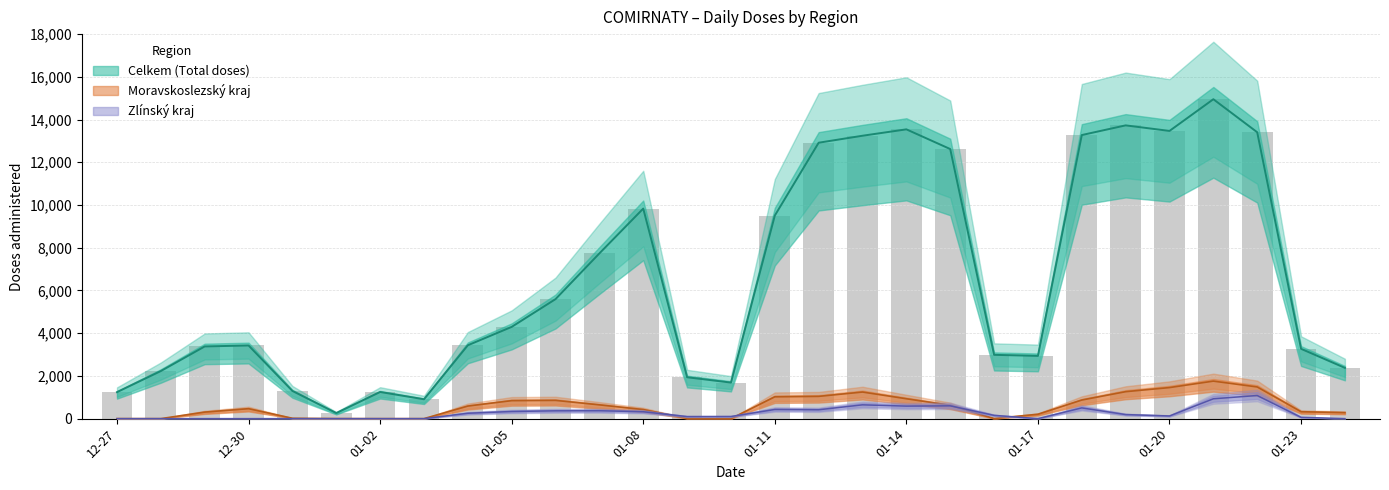

What is the average value of the Moravskoslezský kraj series?

575